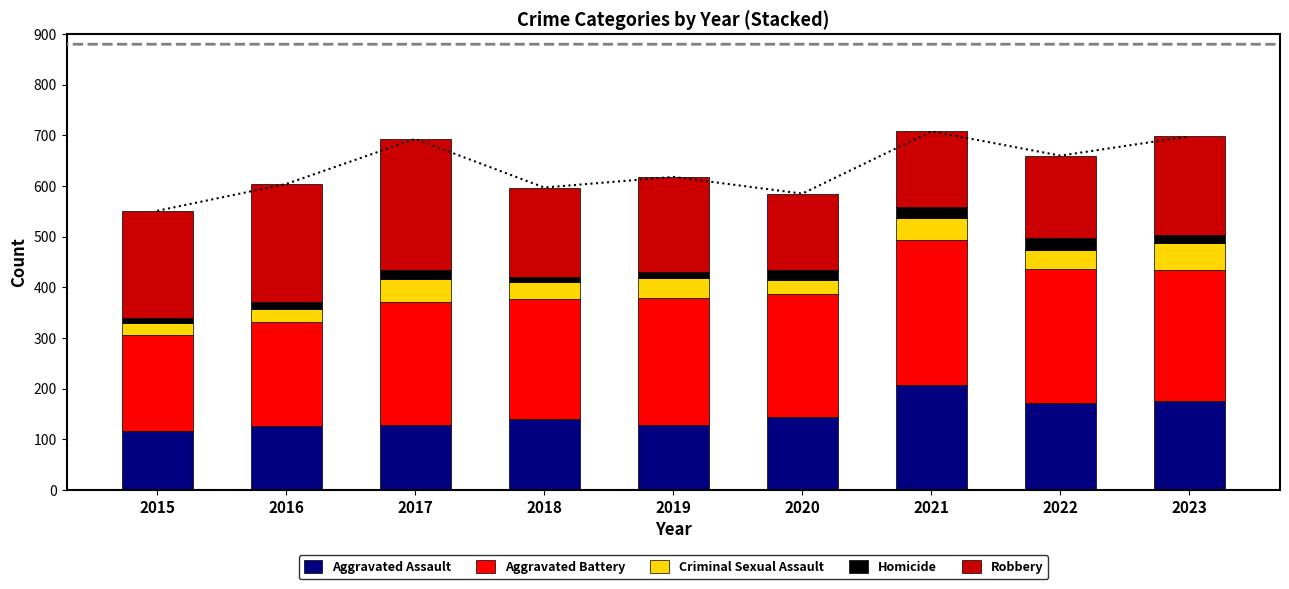

What is the value of the Criminal Sexual Assault bar at the 7th from the left?

42